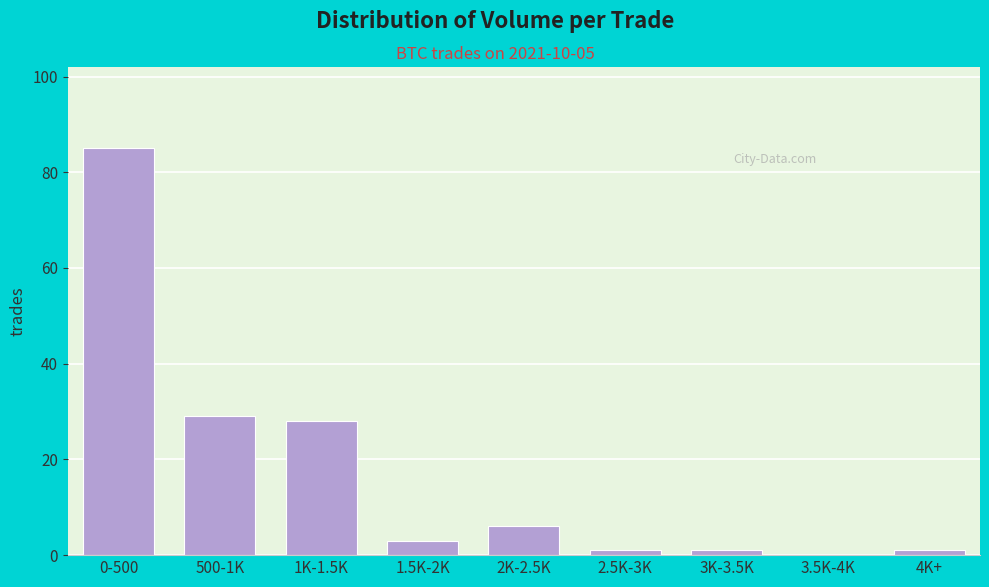

Reading left to right, transcribe all the data shown in this chart.

0-500=85	500-1K=29	1K-1.5K=28	1.5K-2K=3	2K-2.5K=6	2.5K-3K=1	3K-3.5K=1	3.5K-4K=0	4K+=1